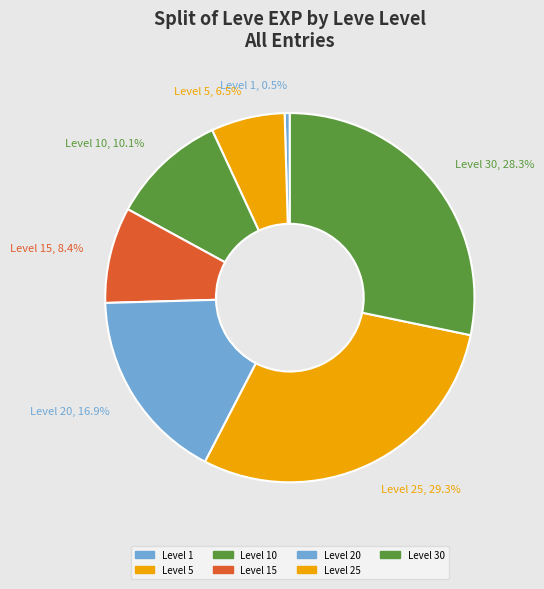

What is the smallest slice in the pie chart?

Level 1, 0.5%